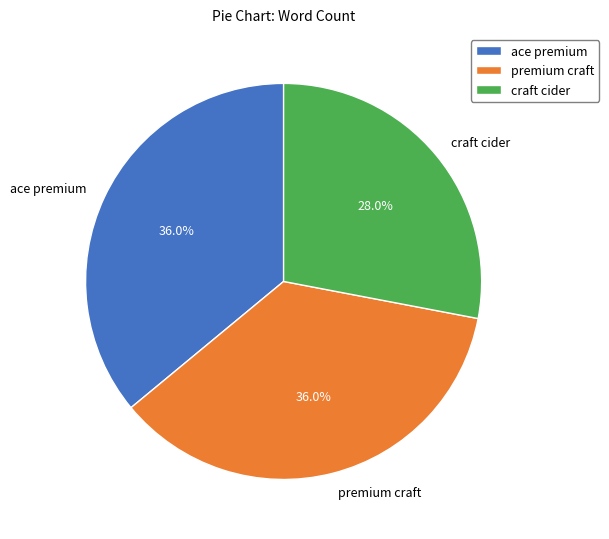

To the nearest percent, what portion does ace premium represent?

36%